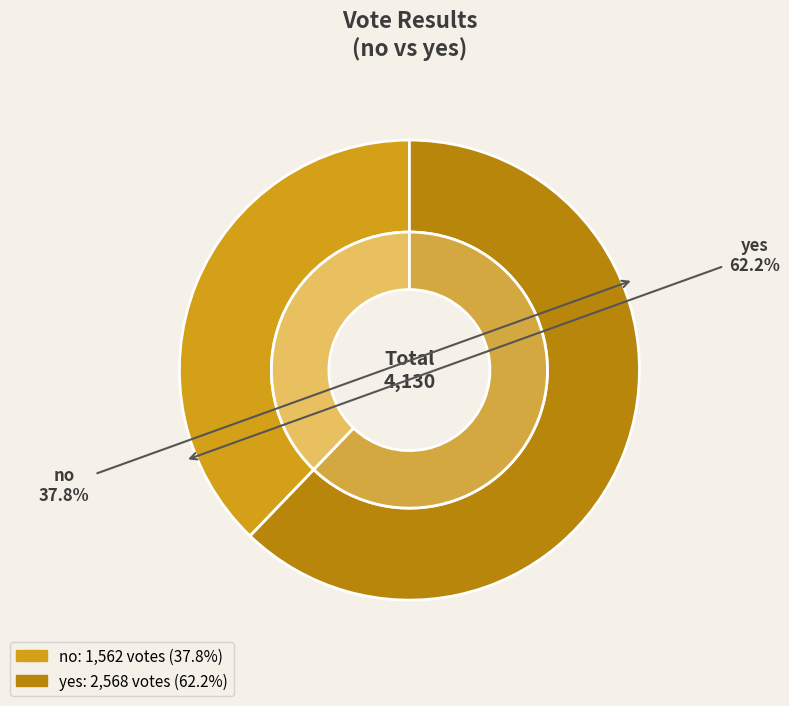

Count the number of slices in the pie.

2